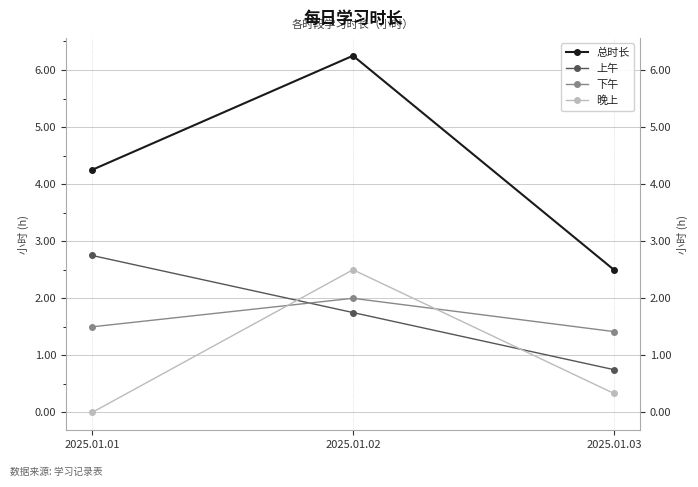

Which series has the largest total across all categories?

总时长